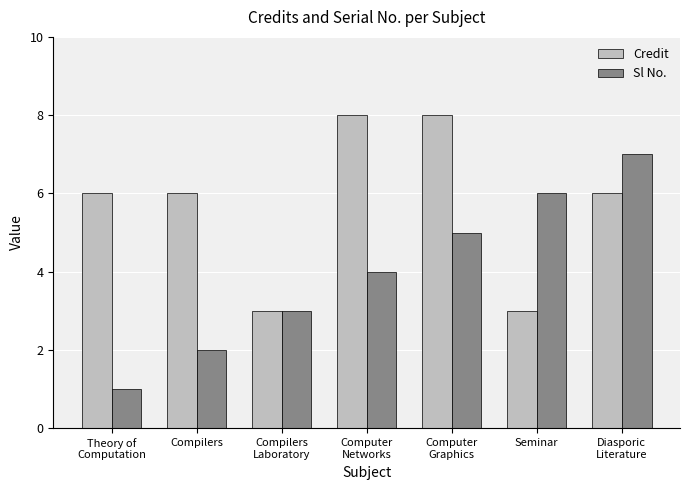

What value does the Sl No. series have at Seminar?

6